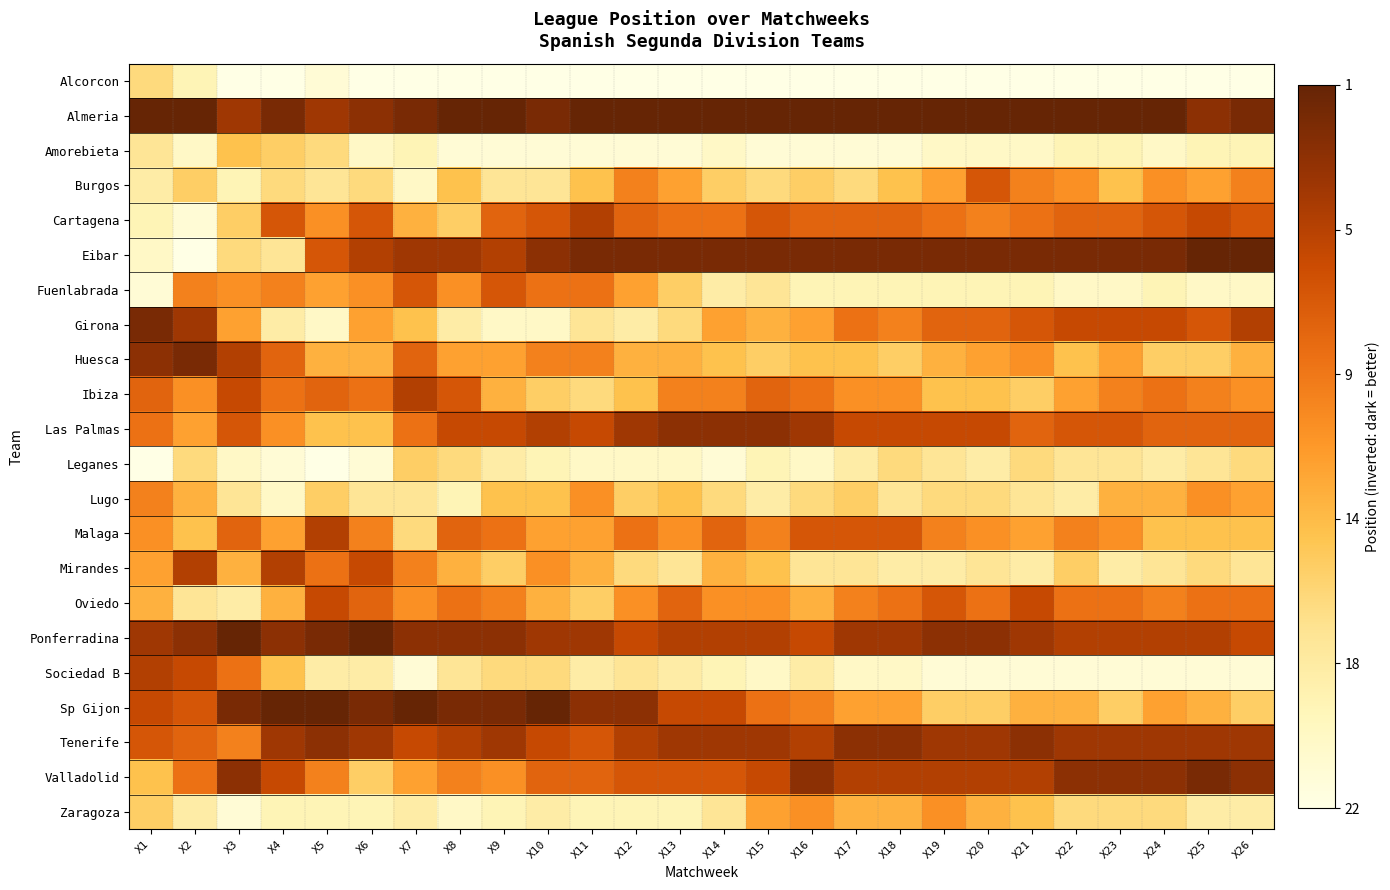

Which has a higher value, X20 or X16?

X20